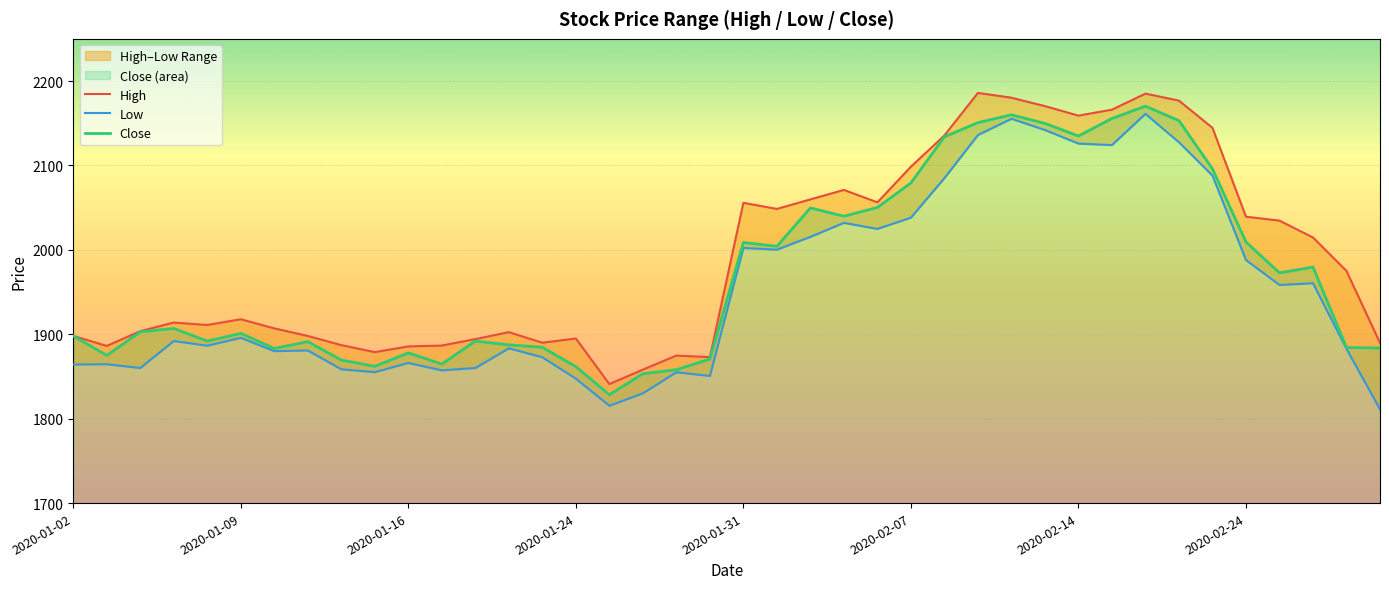

True or false: Close has a value of 2155.7 at 31.

True